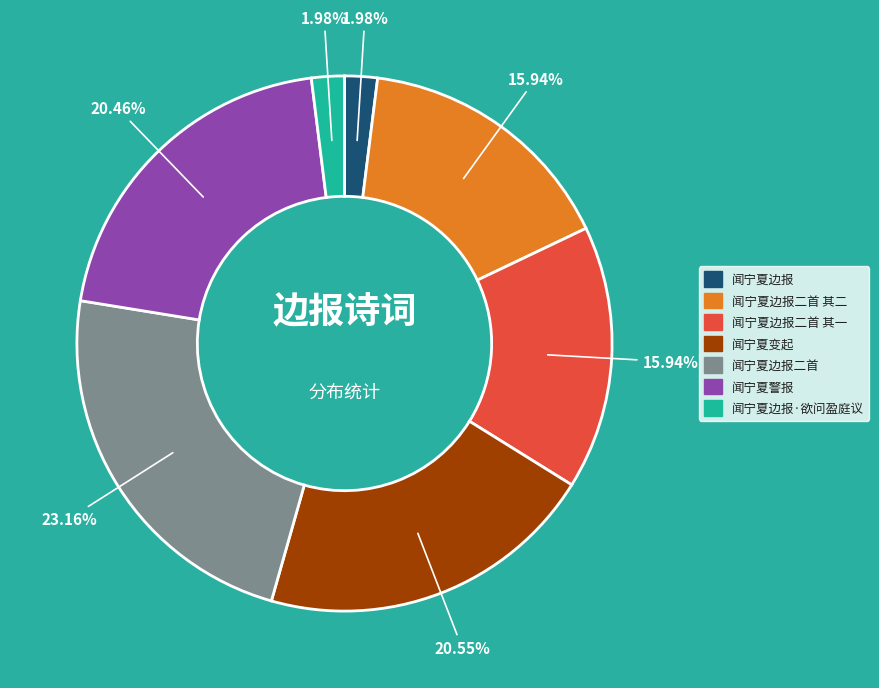

Is there a majority slice in this chart?

No